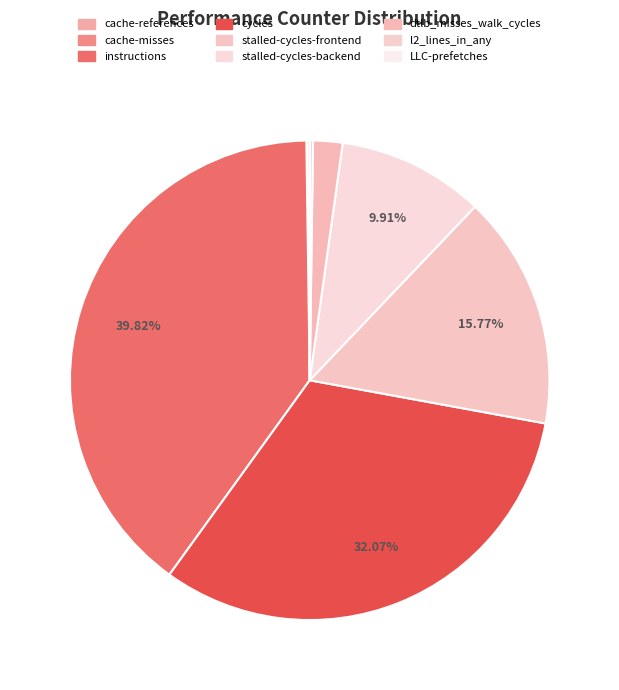

To the nearest percent, what portion does instructions represent?

40%